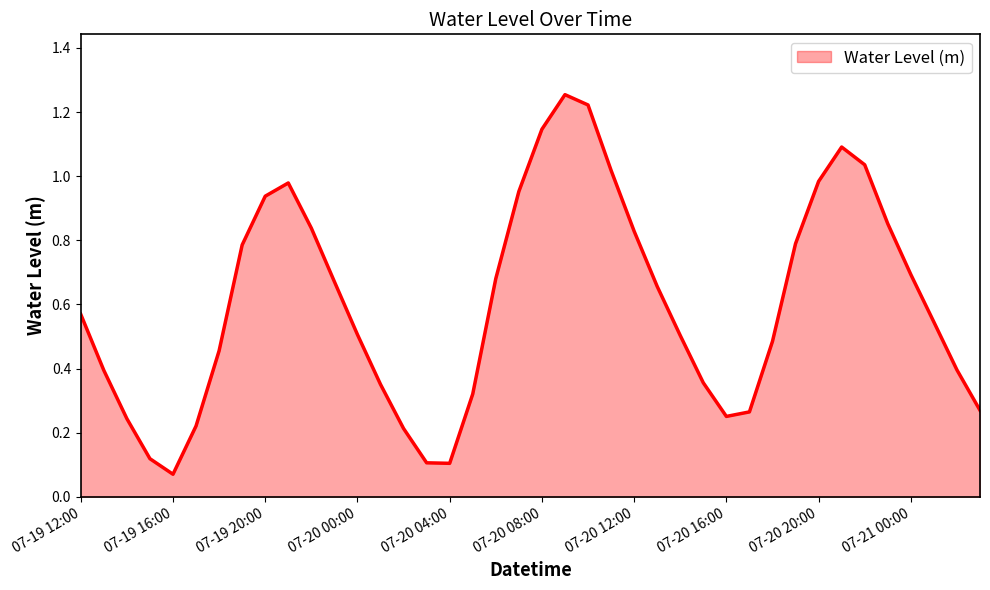

What is the difference between the second highest and minimum values?

1.2